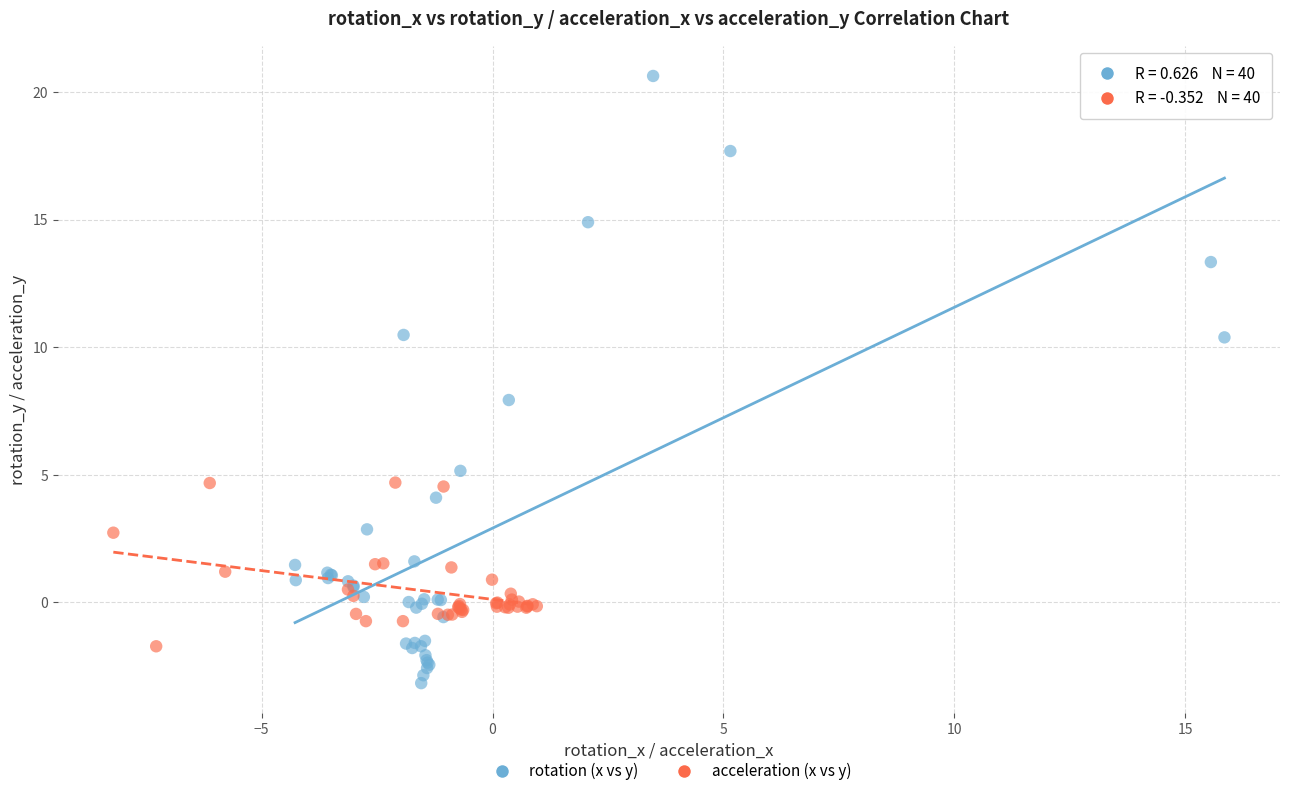

Which series has the widest spread of Y values?

rotation (x vs y)